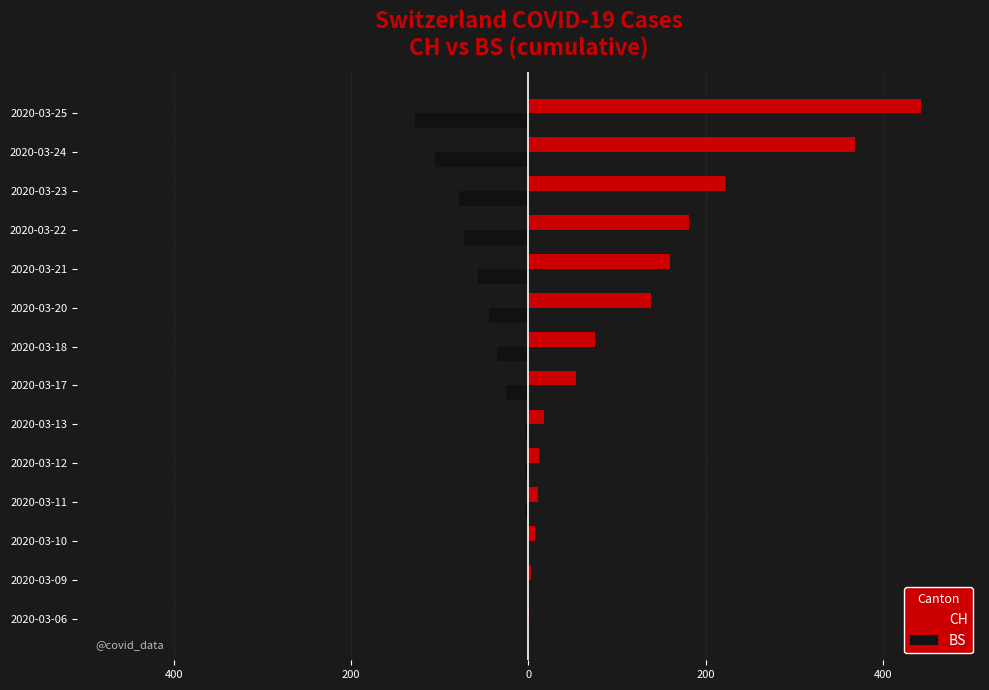

What are all the series names shown in the legend?

CH, BS